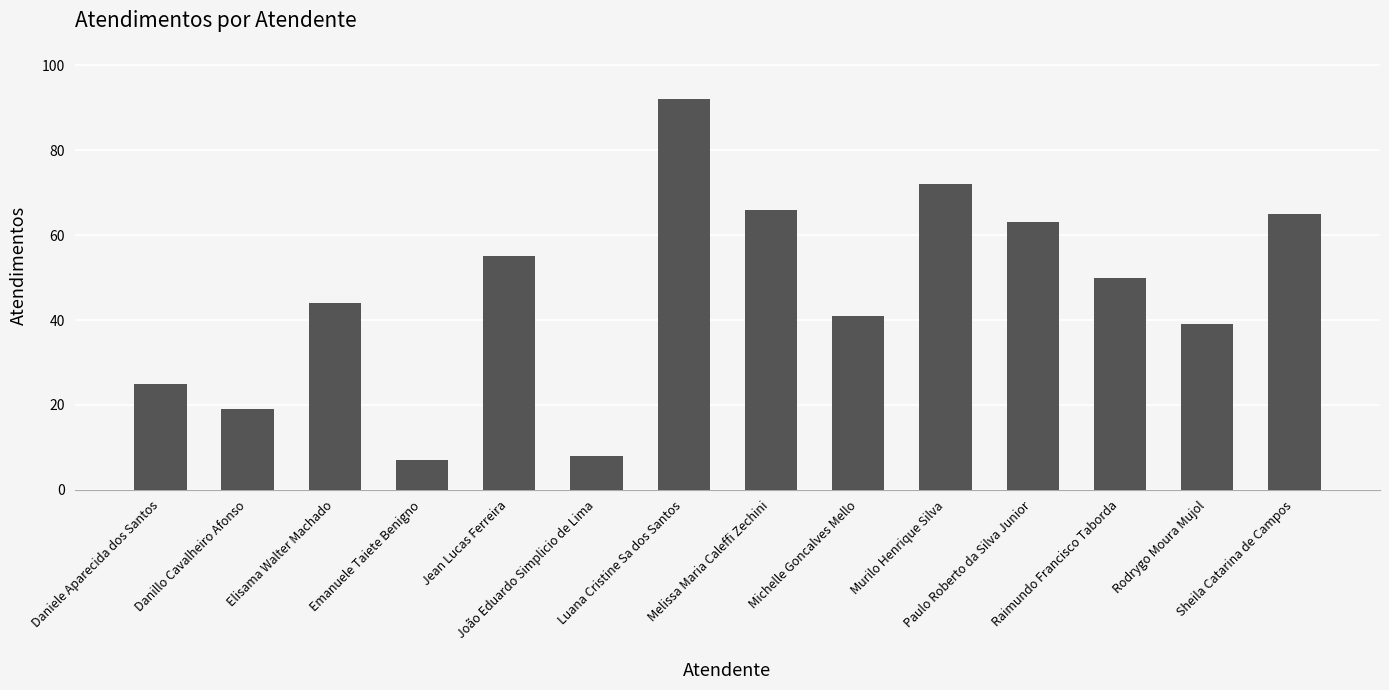

The chart shows a value of 65 at Sheila Catarina de Campos. True or false?

True